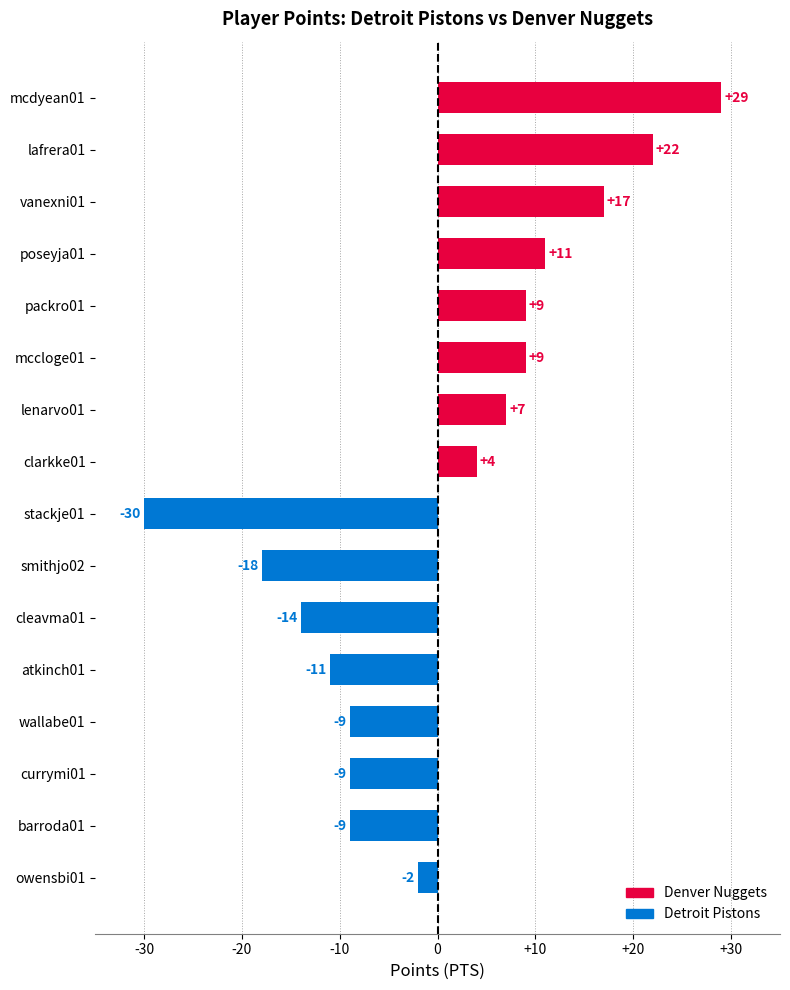

True or false: the data shows -18 at smithjo02.

True